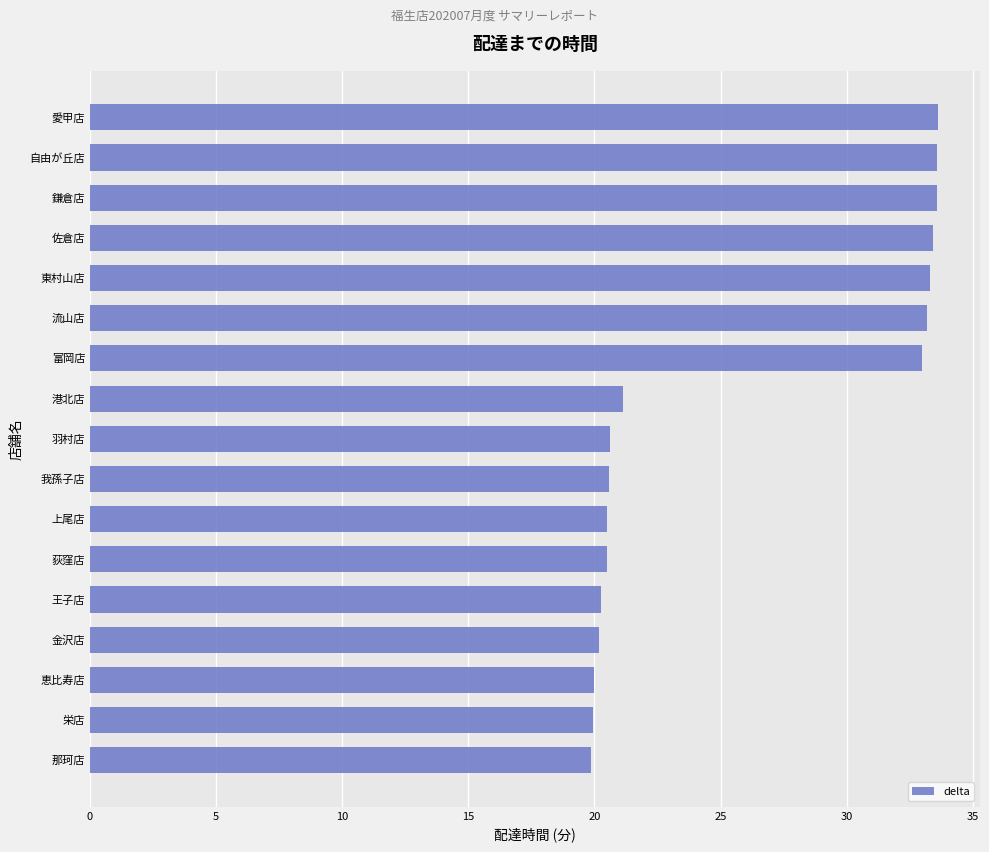

Are the bars horizontal?

Yes